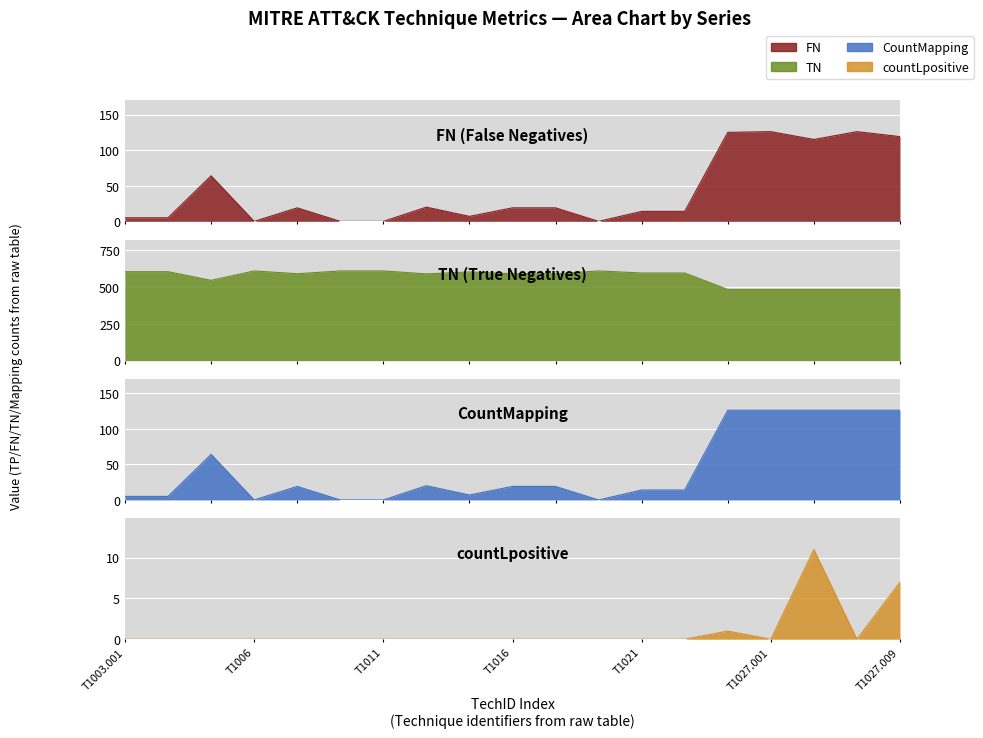

In CountMapping, how many points are lower than both neighbors (excluding endpoints)?

3